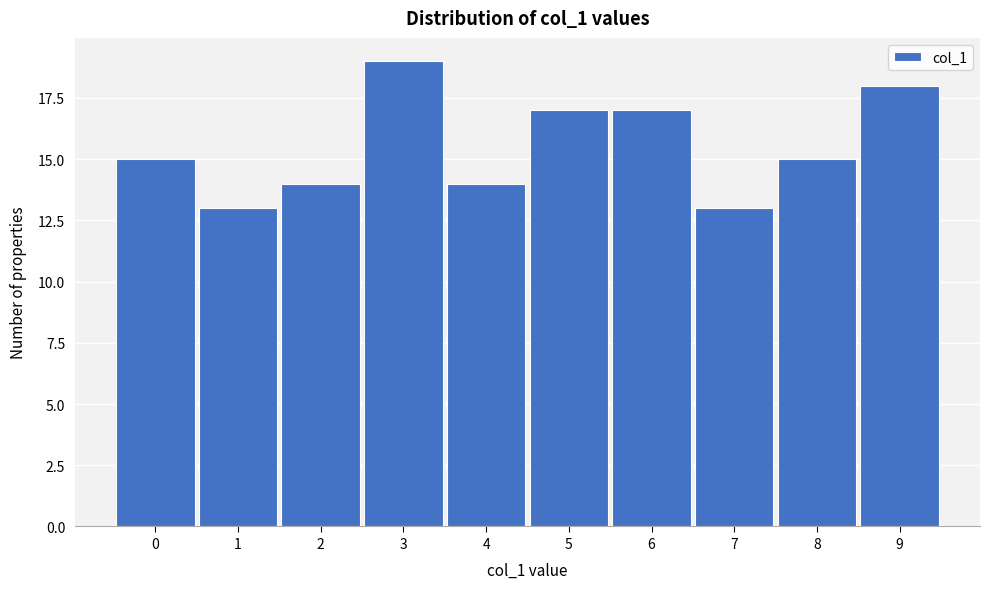

Reading right to left, extract all data points from this chart.

9=18	8=15	7=13	6=17	5=17	4=14	3=19	2=14	1=13	0=15